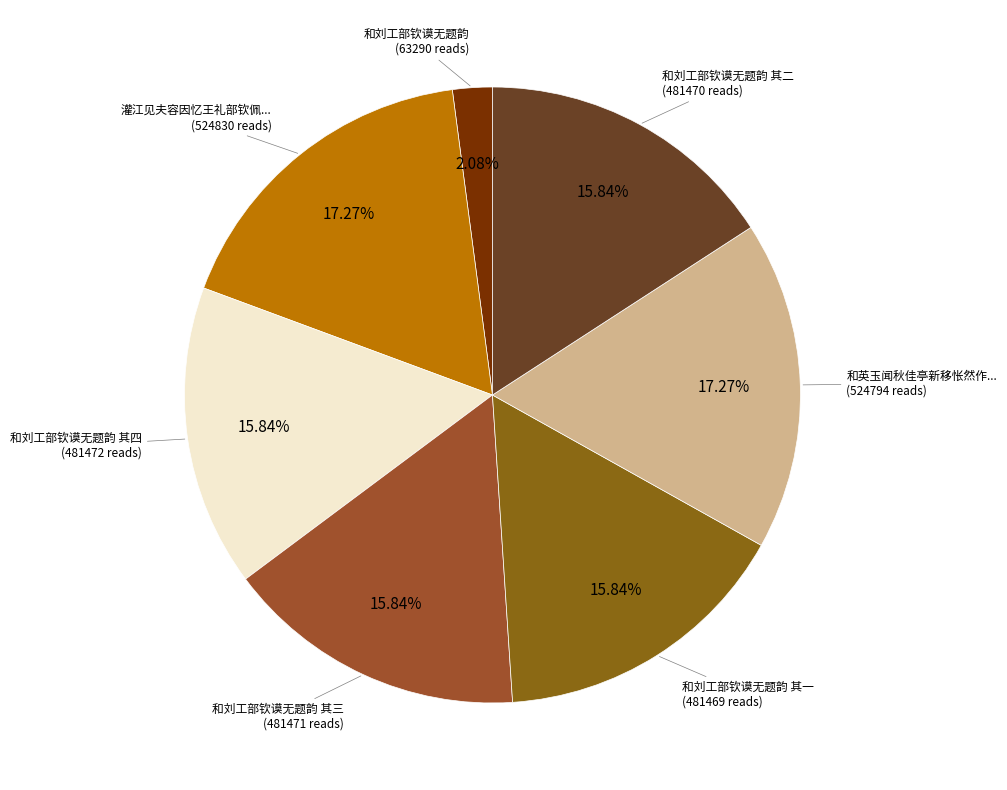

Which slice is the smallest?

和刘工部钦谟无题韵